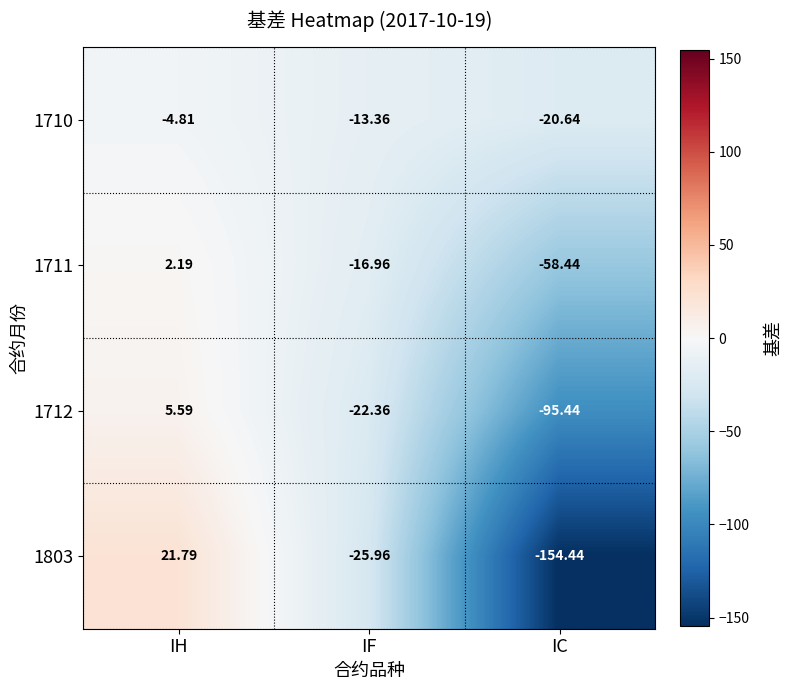

Which category has the lowest value across all series?

IC